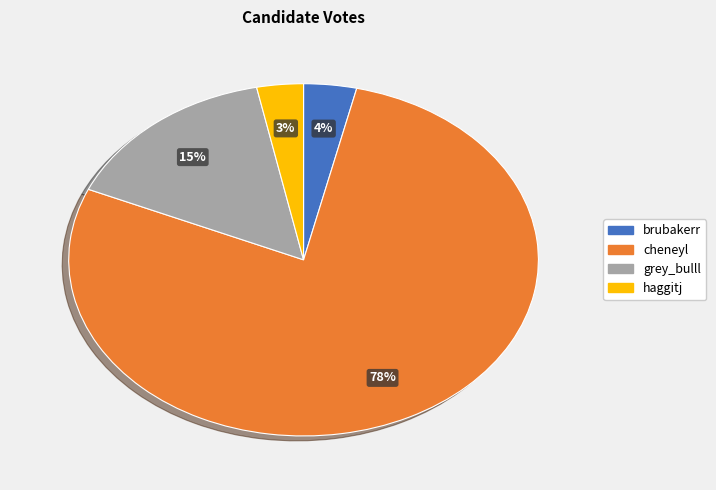

Which category has the biggest portion of the pie?

cheneyl